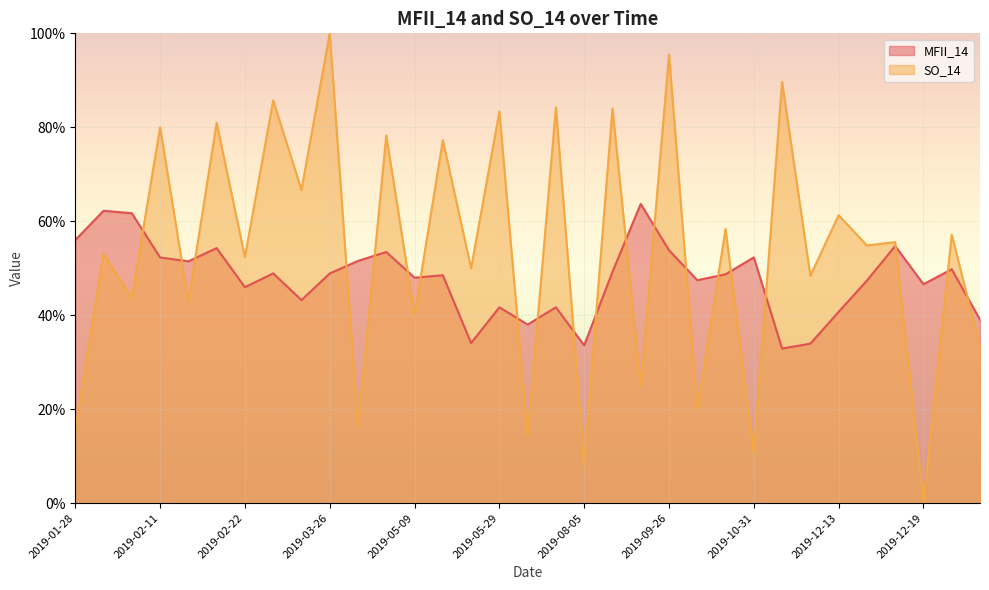

Reading right to left, transcribe all the data shown in this chart.

MFII_14: 39.0	49.8	46.6	54.7	47.4	40.7	33.9	32.9	52.3	48.7	47.5	53.8	63.7	49.2	33.6	41.7	38.0	41.7	34.1	48.5	48.0	53.5	51.6	48.9	43.2	48.9	46.0	54.3	51.5	52.3	61.7	62.2	56.0
SO_14: 33.3	57.1	0.0	55.6	54.8	61.3	48.4	89.7	10.7	58.3	20.0	95.5	25.0	84.0	8.3	84.2	14.3	83.3	50.0	77.3	40.0	78.3	16.1	100.0	66.7	85.7	52.4	81.0	42.9	80.0	43.8	53.1	15.6